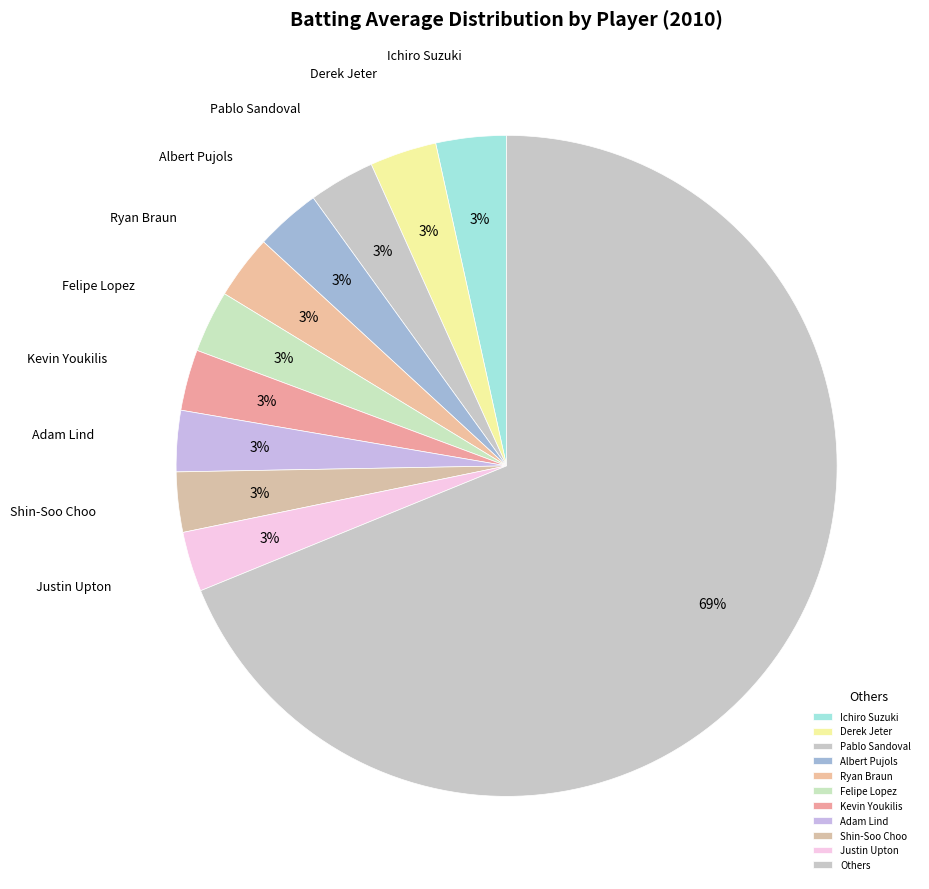

Does Ichiro Suzuki account for over 50% of the chart?

No